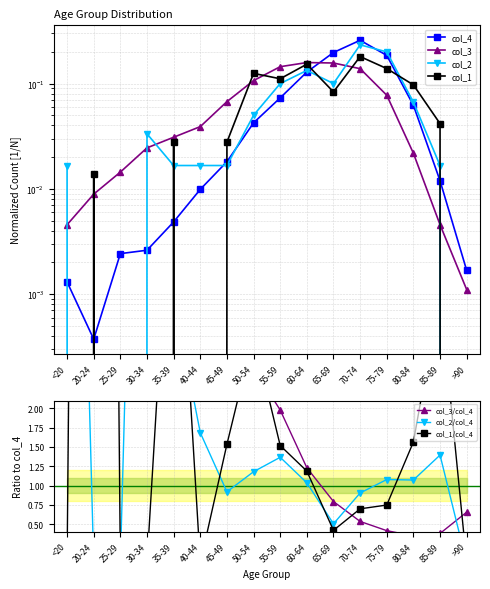

True or false: col_2 has more than 1 points higher than both neighbors.

True